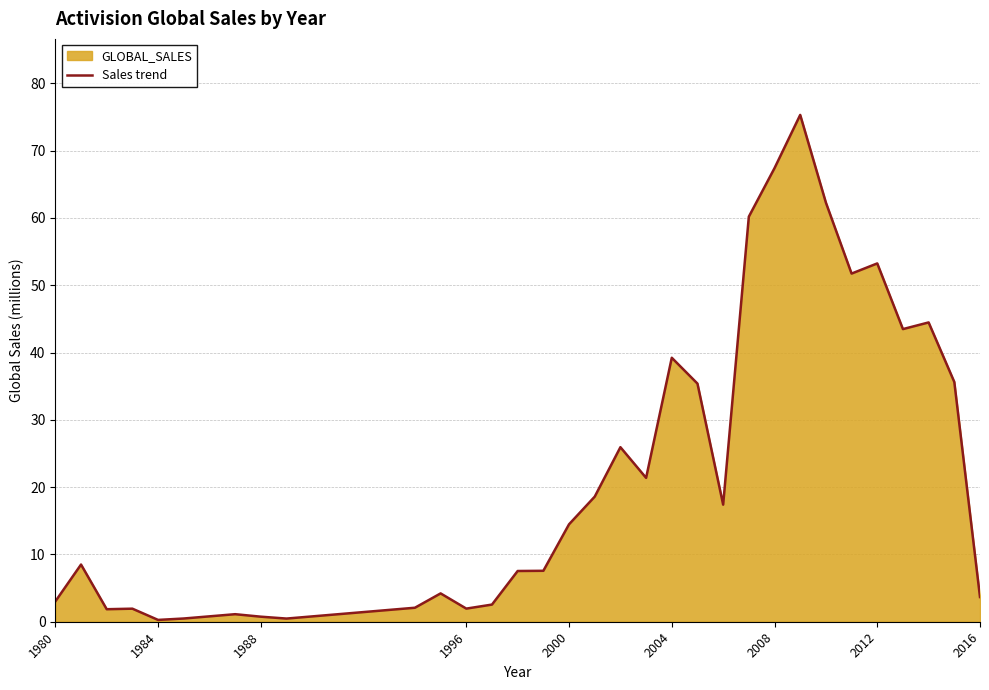

Is it true that the value at 2004 is 69.2?

False